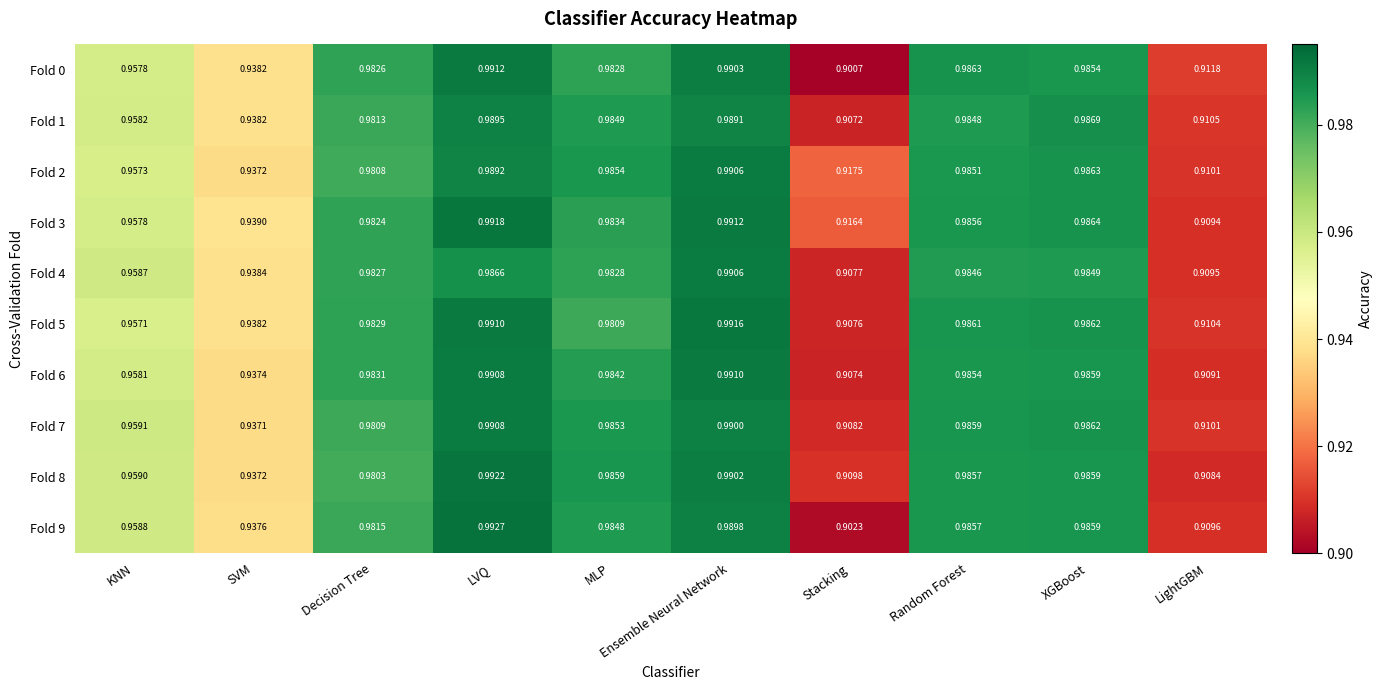

Is the value of Fold 4 at LVQ greater than the value of Fold 6 at Ensemble Neural Network?

No